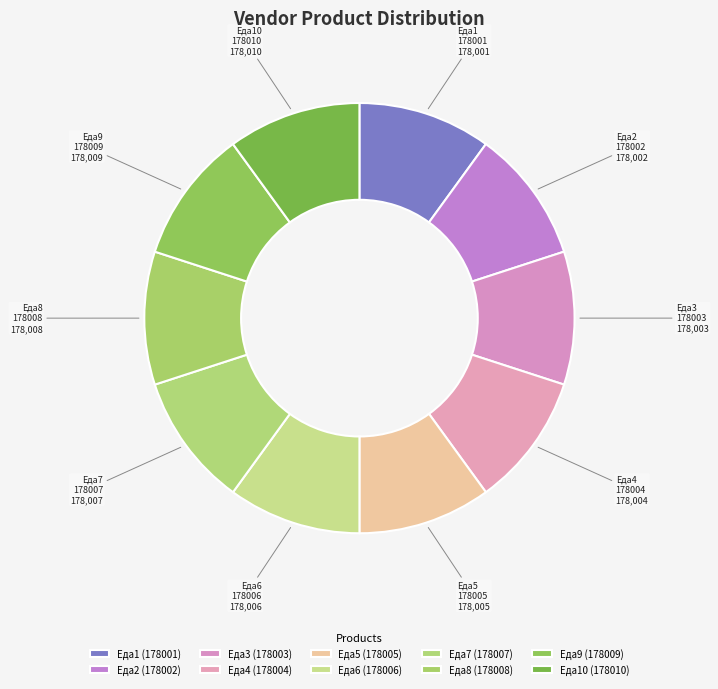

Which slice is the largest?

178010